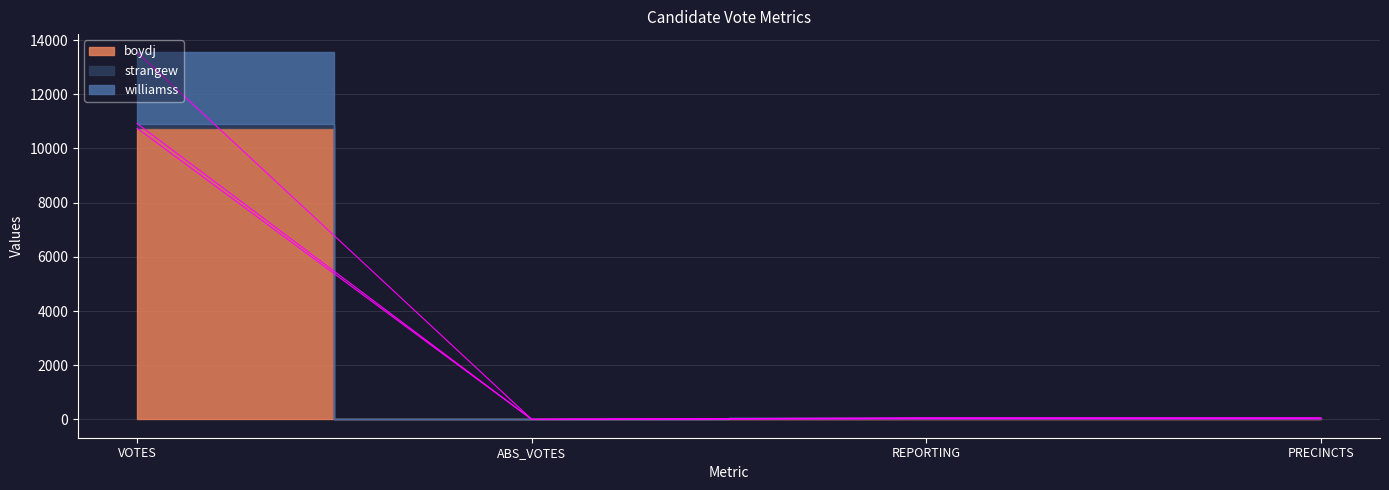

How many distinct data groups are displayed?

3